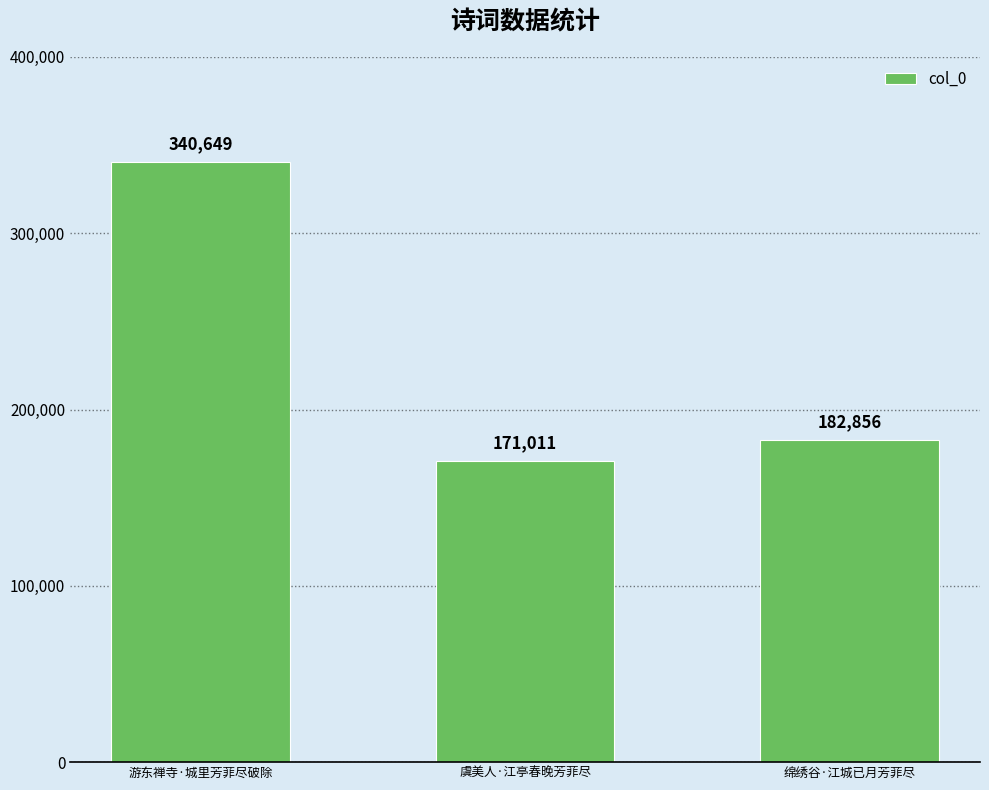

What is the label of the 3rd bar from the left?

绵绣谷·江城已月芳菲尽